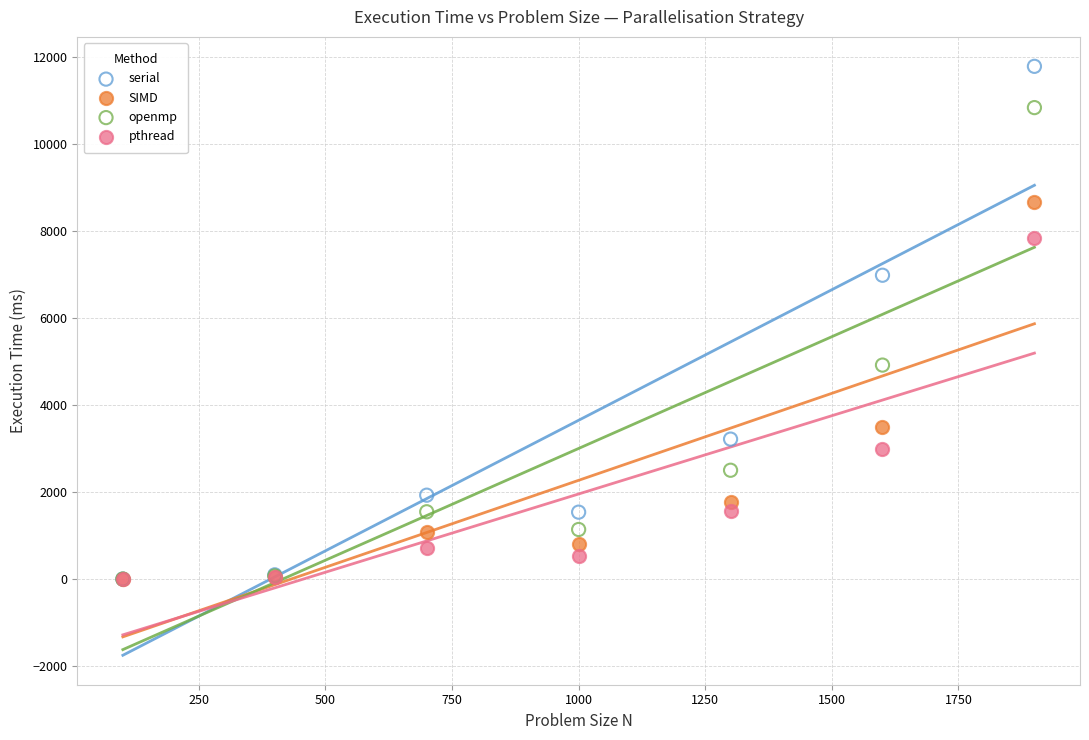

Which series contains the highest Y value?

serial